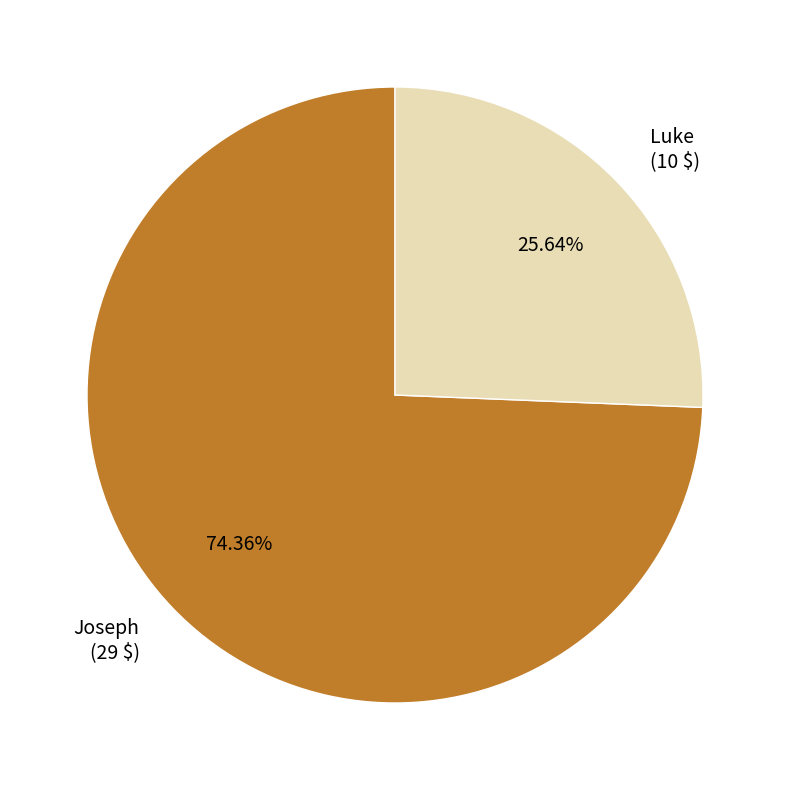

Which slice is the largest?

Joseph